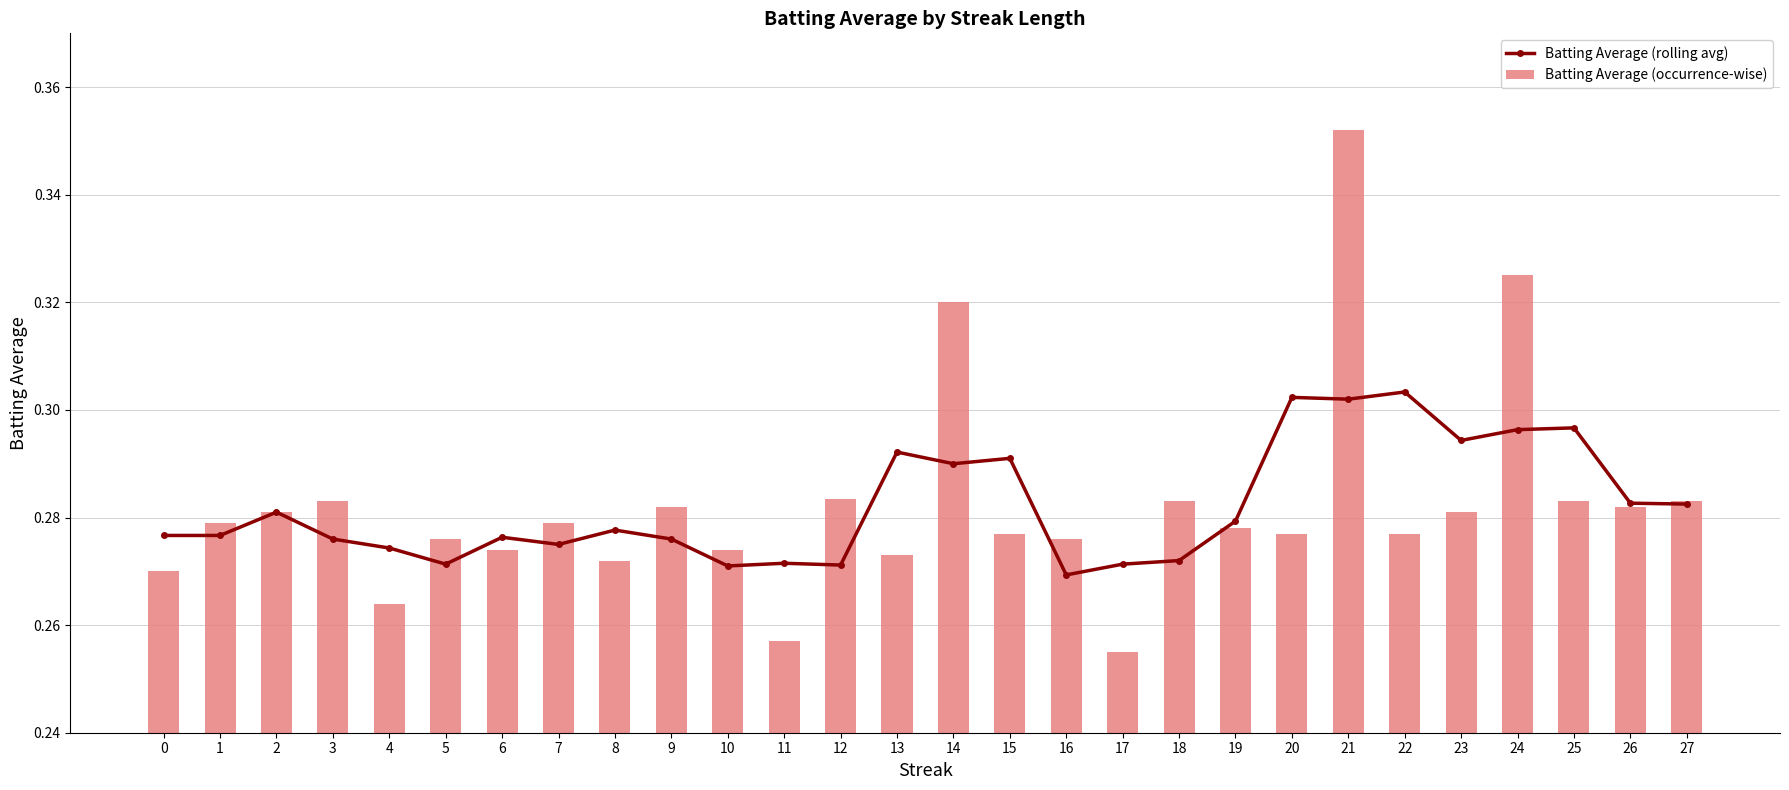

Rank the series by their maximum value, from highest to lowest.

Batting Average (occurrence-wise), Batting Average (rolling avg)